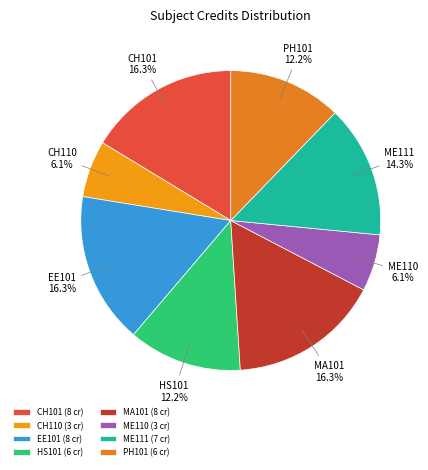

Is it true that CH110 is 14% of the pie?

False